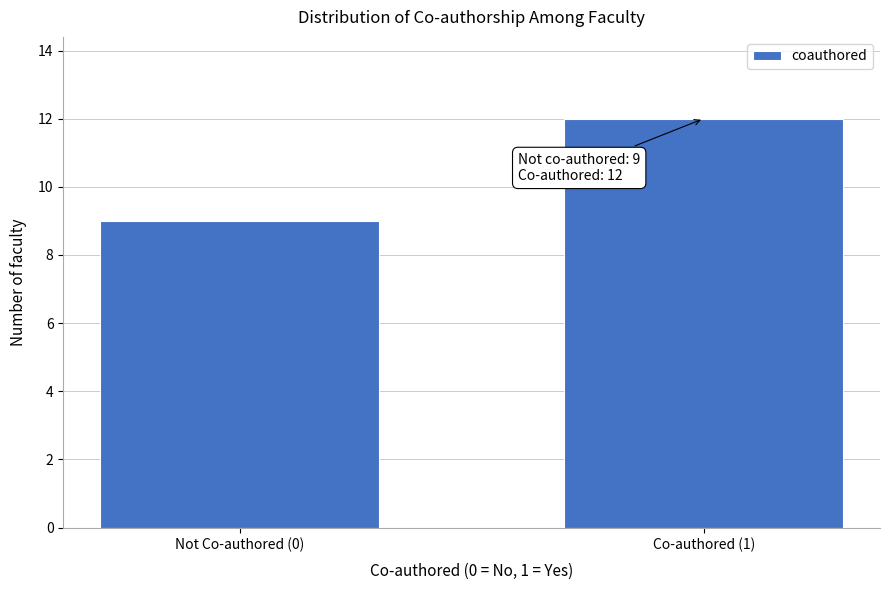

Reading left to right, transcribe all the data shown in this chart.

Not Co-authored (0)=9	Co-authored (1)=12